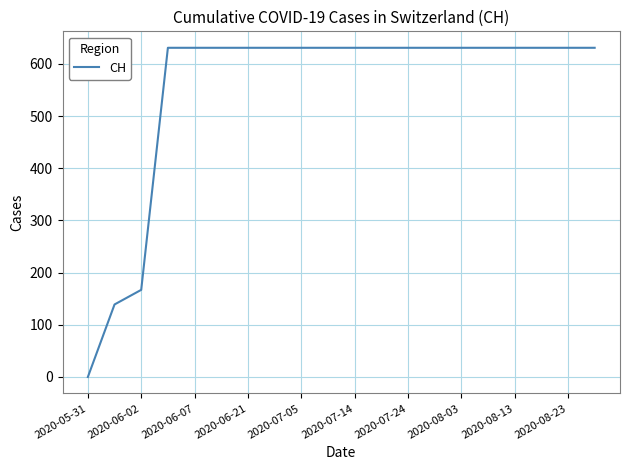

What is the difference between the maximum and minimum values?

631